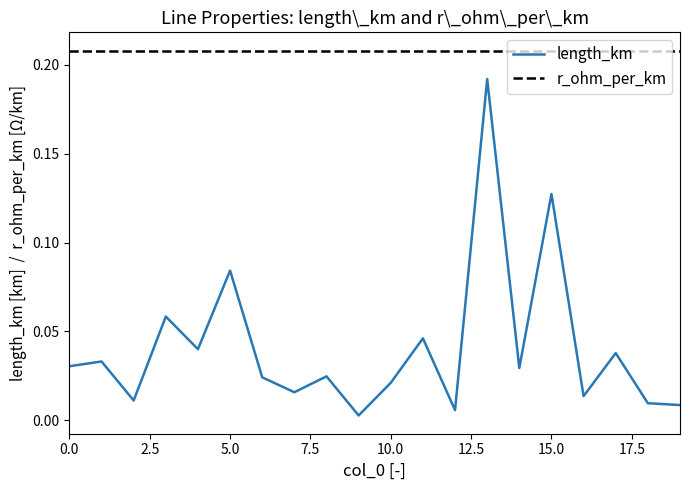

True or false: length_km and r_ohm_per_km intersect in this chart.

False